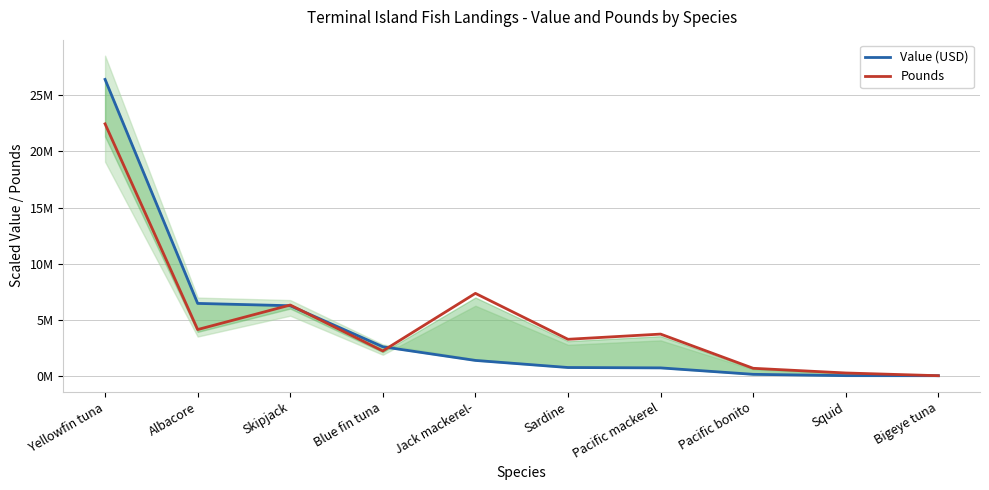

What is the average value of the Pounds series?

5054202.6